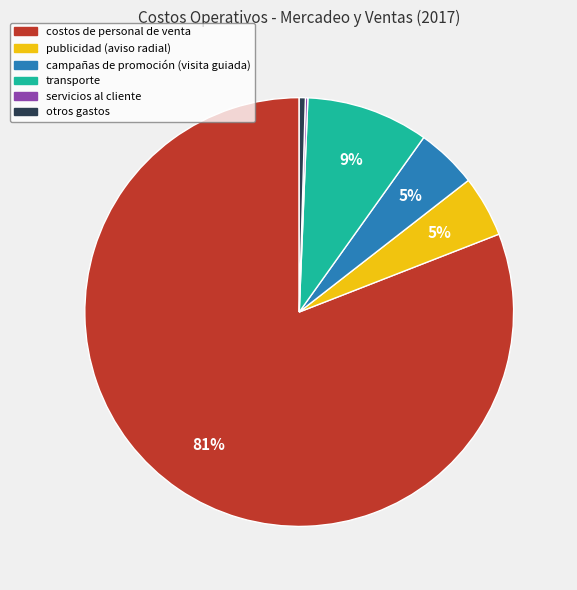

To the nearest percent, what is the difference between the largest and smallest slice percentages?

81%